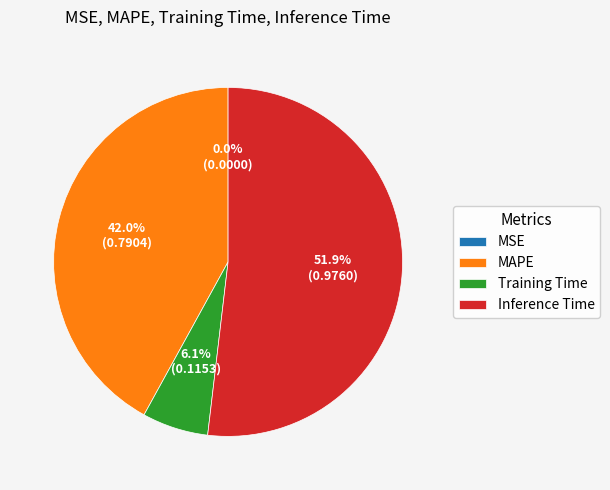

Is the sum of Inference Time and Training Time greater than half?

Yes